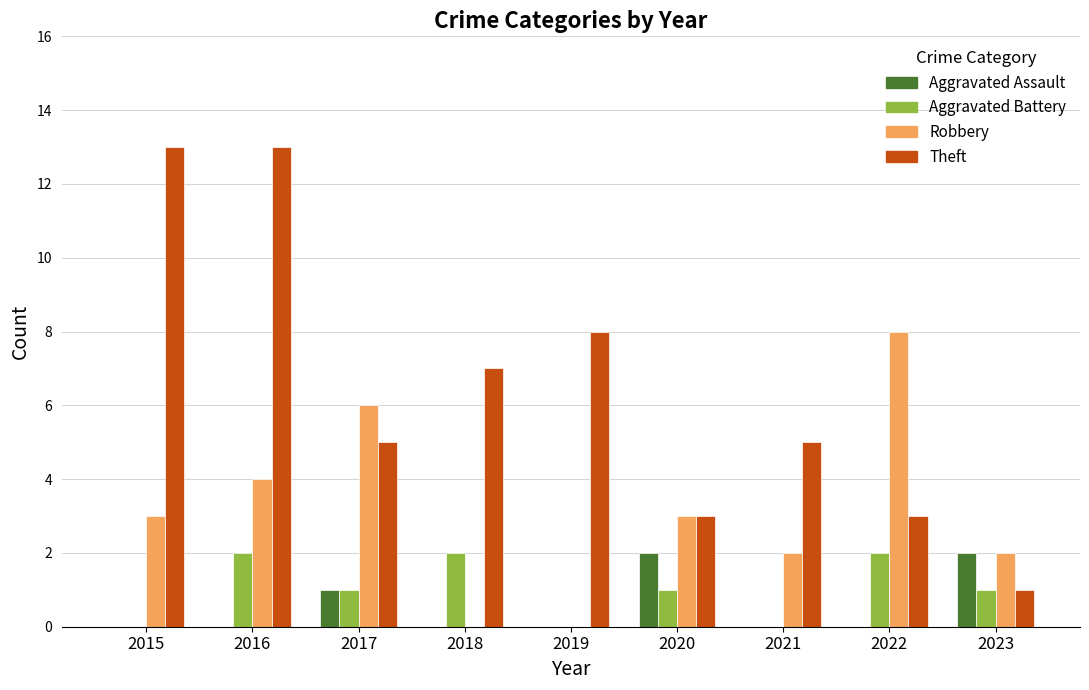

At which category is the sum across all series the highest?

2016